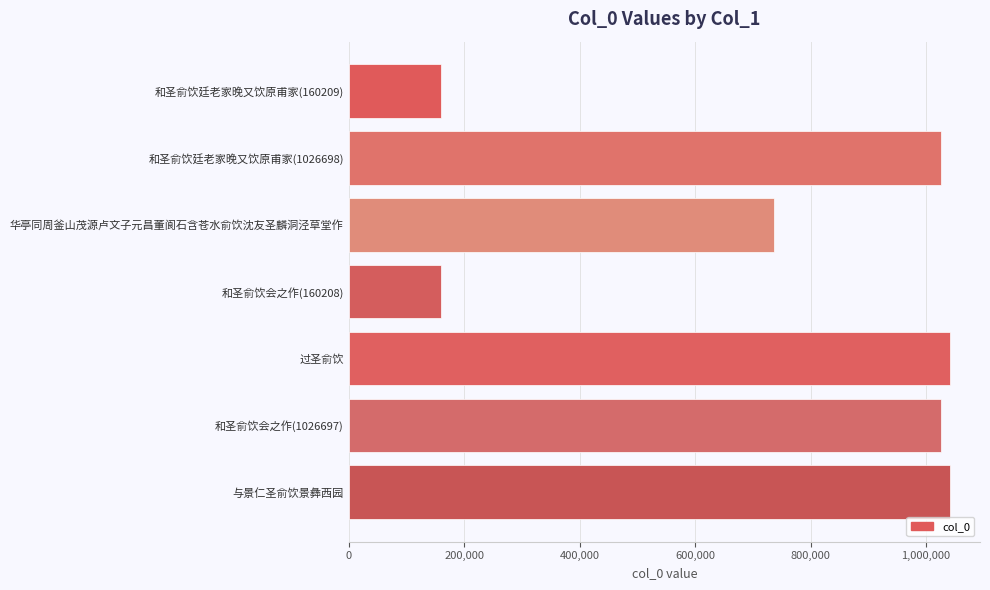

How many data points are less than 1026697?

3